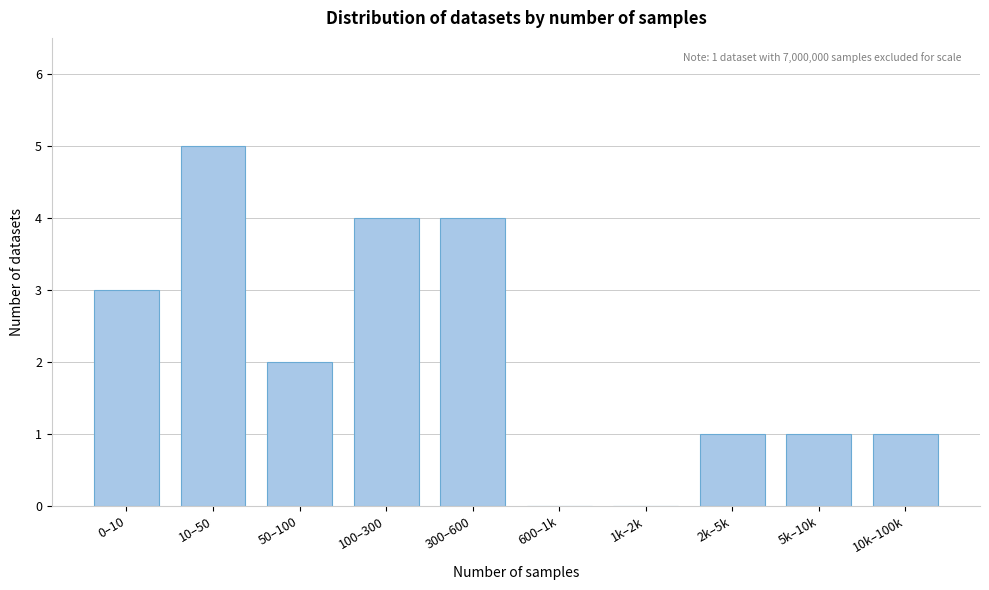

Reading left to right, what are all the values shown in this chart?

0–10=3	10–50=5	50–100=2	100–300=4	300–600=4	600–1k=0	1k–2k=0	2k–5k=1	5k–10k=1	10k–100k=1